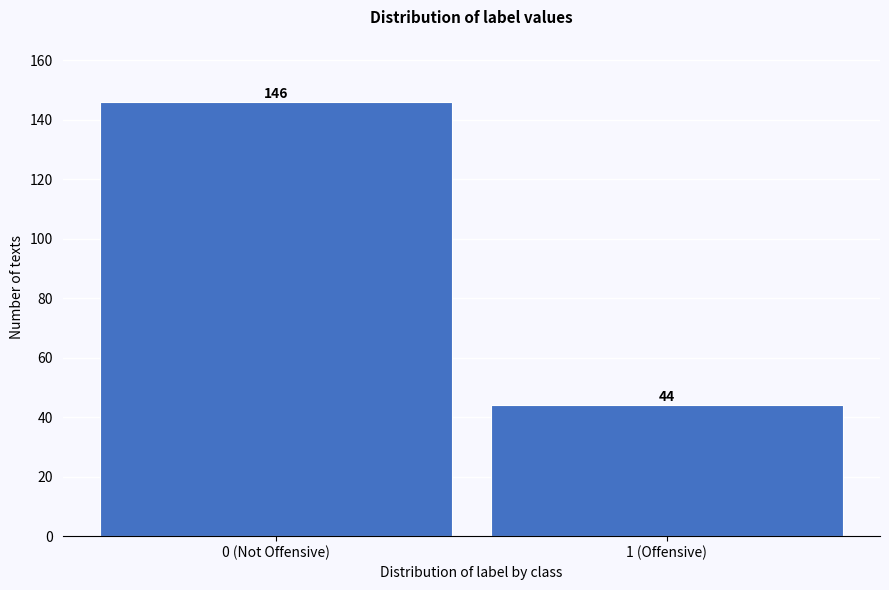

Reading left to right, extract all data points from this chart.

146	44